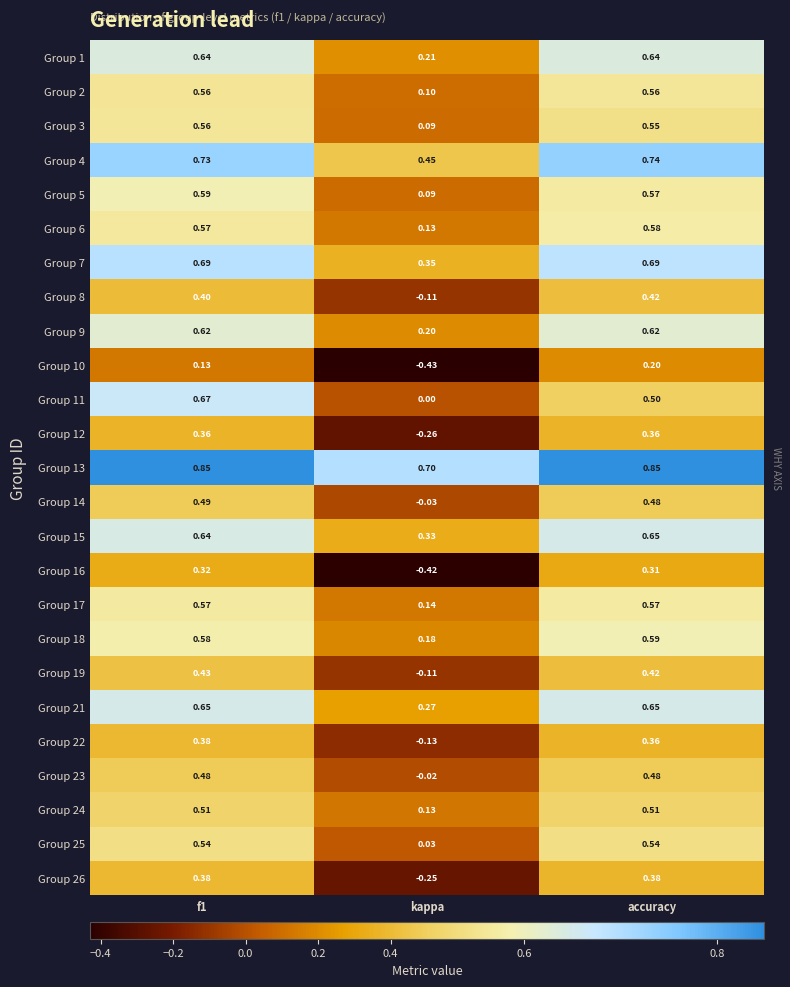

What is the spread (max minus min) of values at f1?

0.7